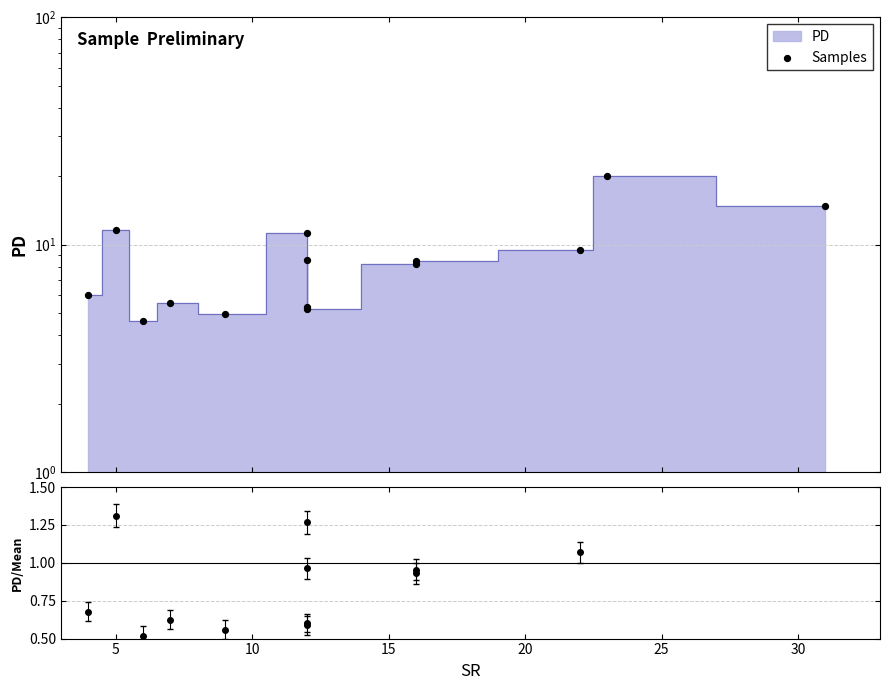

Between 30 and 25, which is larger?

25